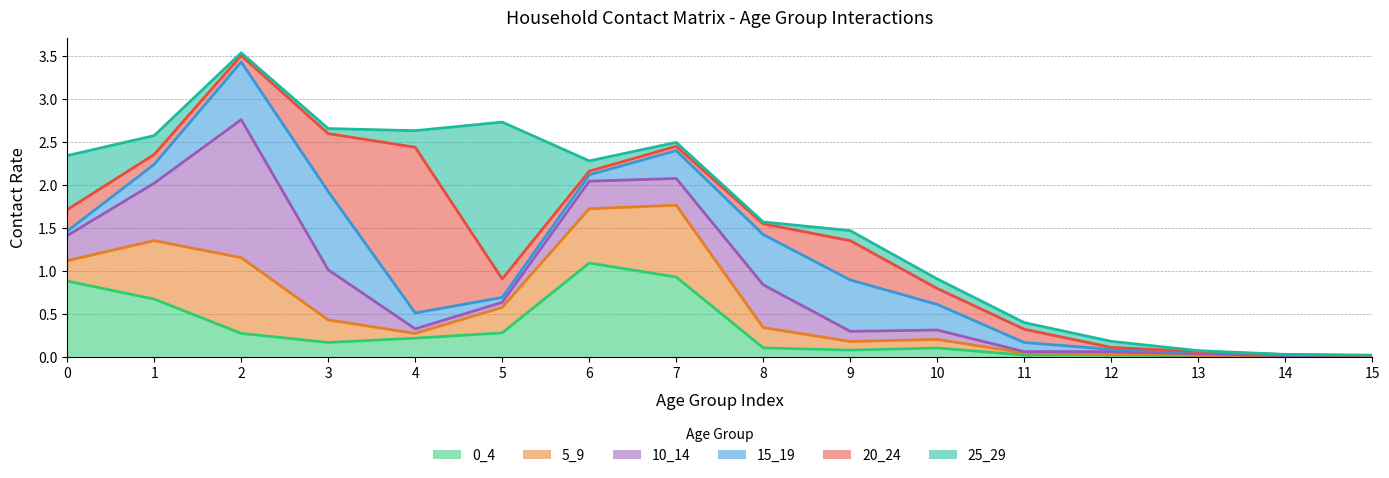

Which has a higher value, 4 or 10?

4